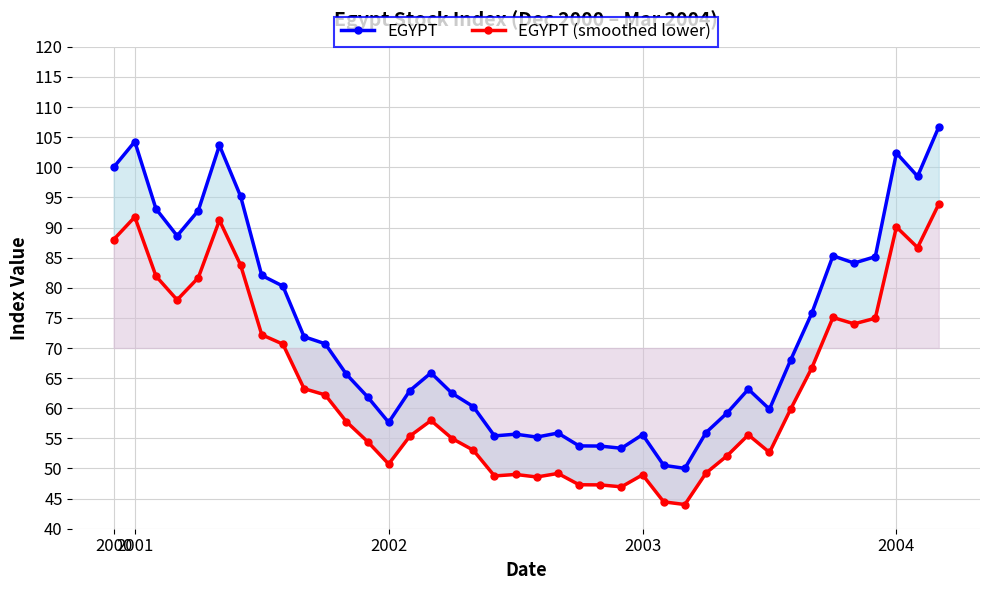

At which category does the chart reach its minimum across all series?

27